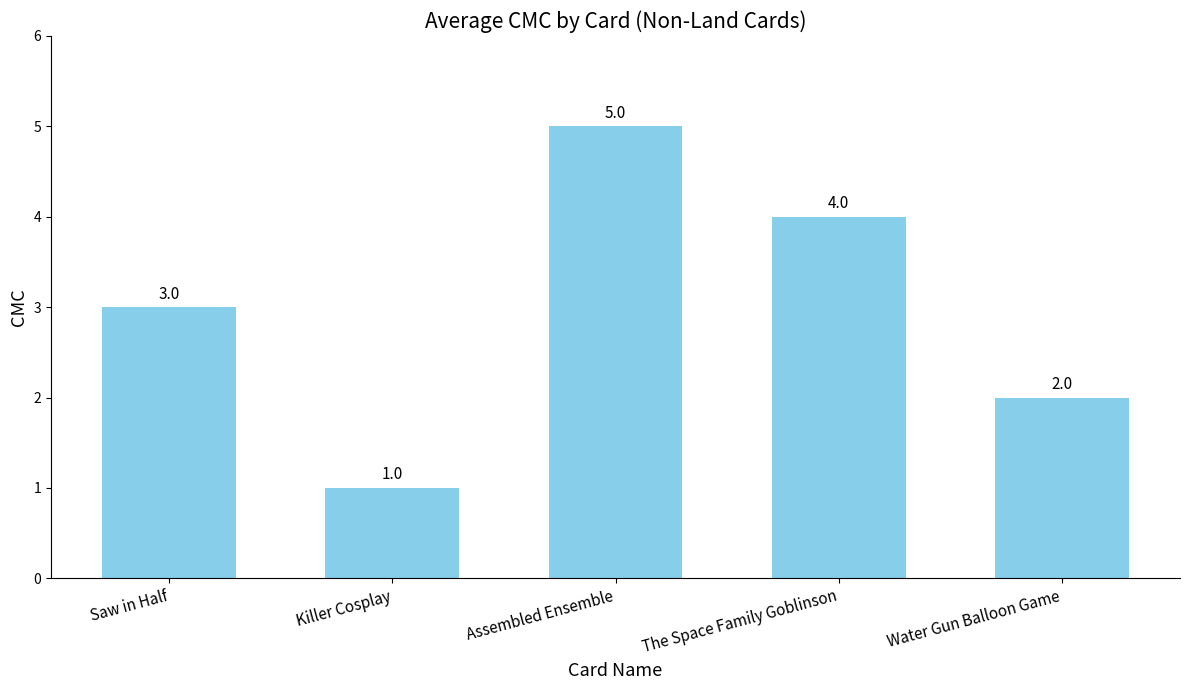

How many data points are less than 3?

2